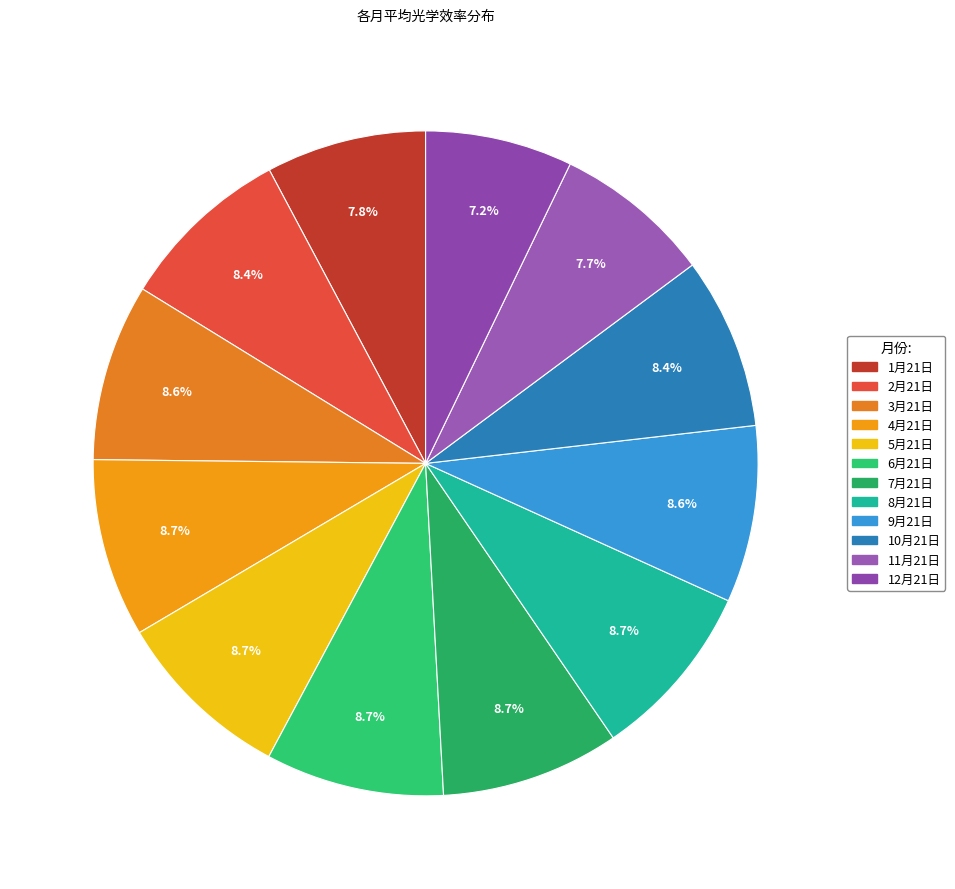

To the nearest percent, what is the combined percentage of 1月21日 and 6月21日?

16%